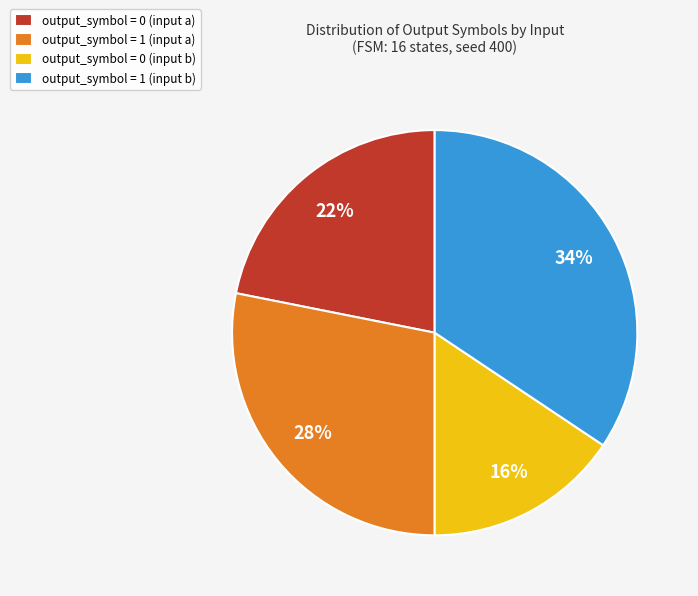

Is there a majority slice in this chart?

No